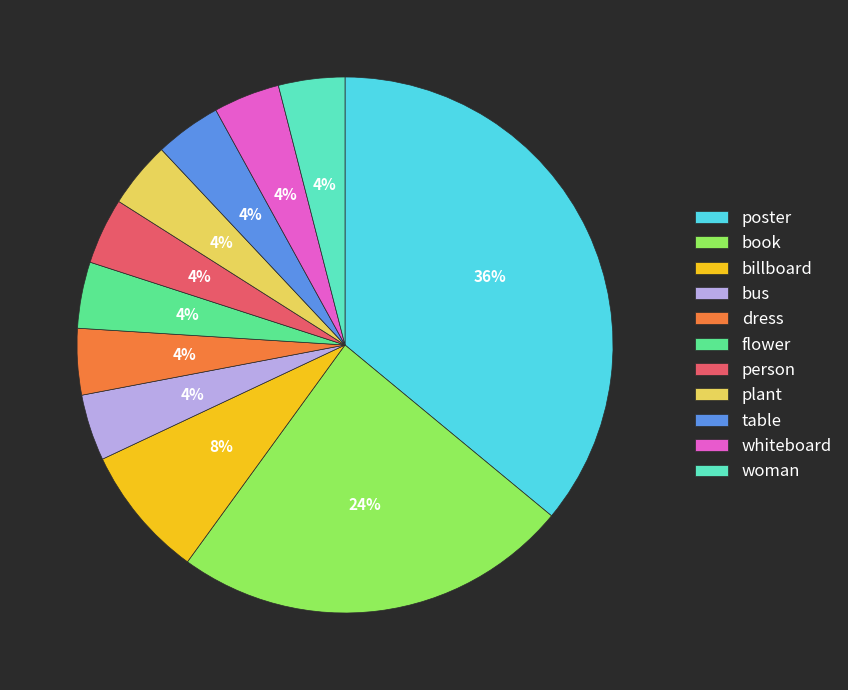

How many slices are in this pie chart?

11